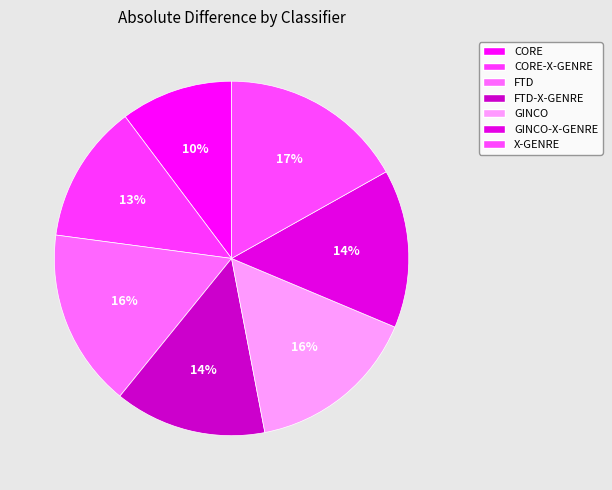

Combined, do FTD and CORE account for over 50%?

No